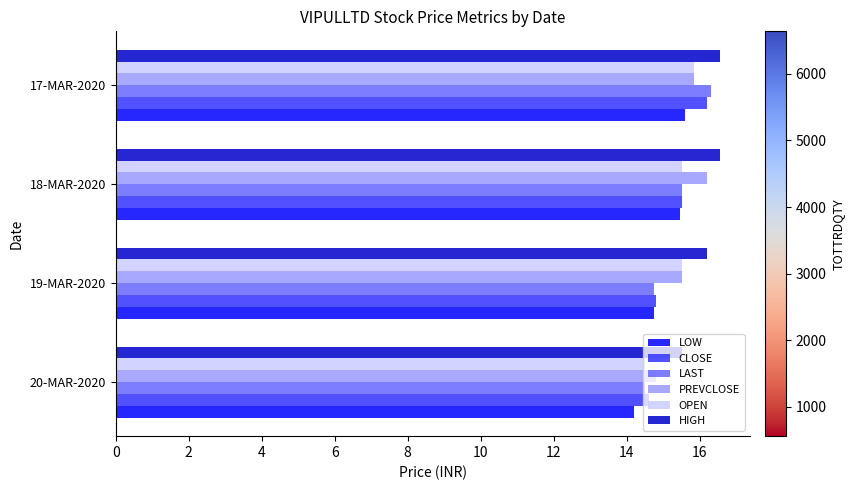

What is the difference between the maximum and minimum values in the PREVCLOSE series?

1.4